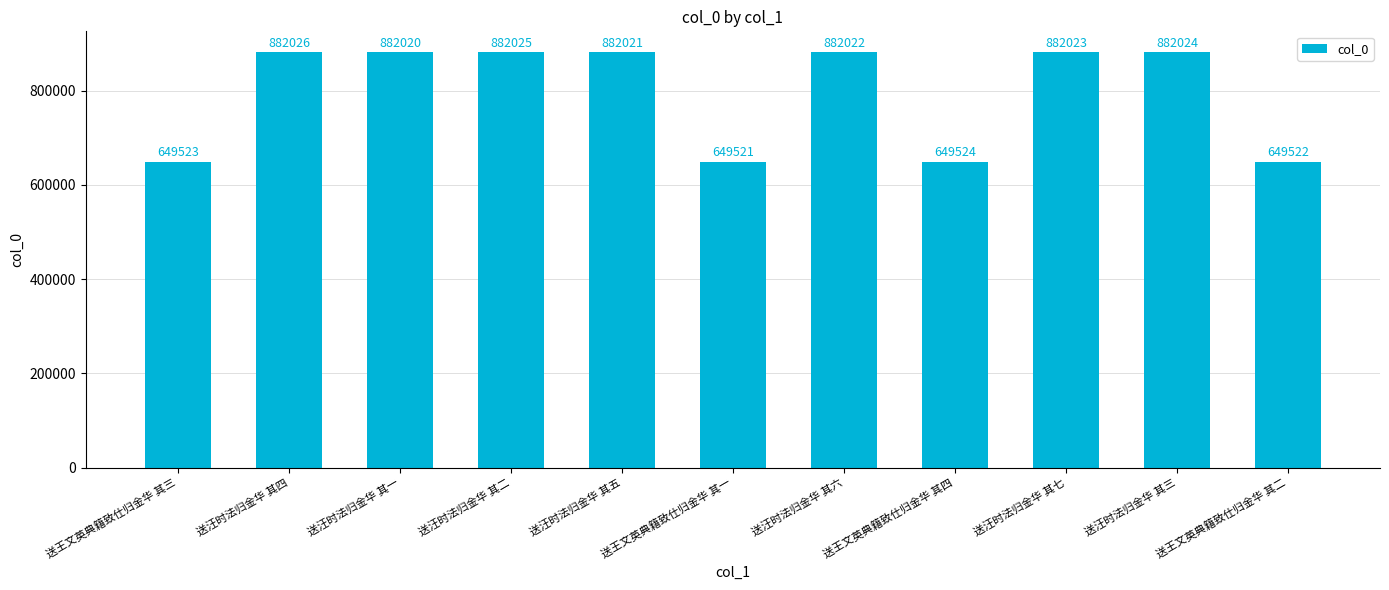

Which category has the lowest value across all series?

送王文英典籍致仕归金华 其一